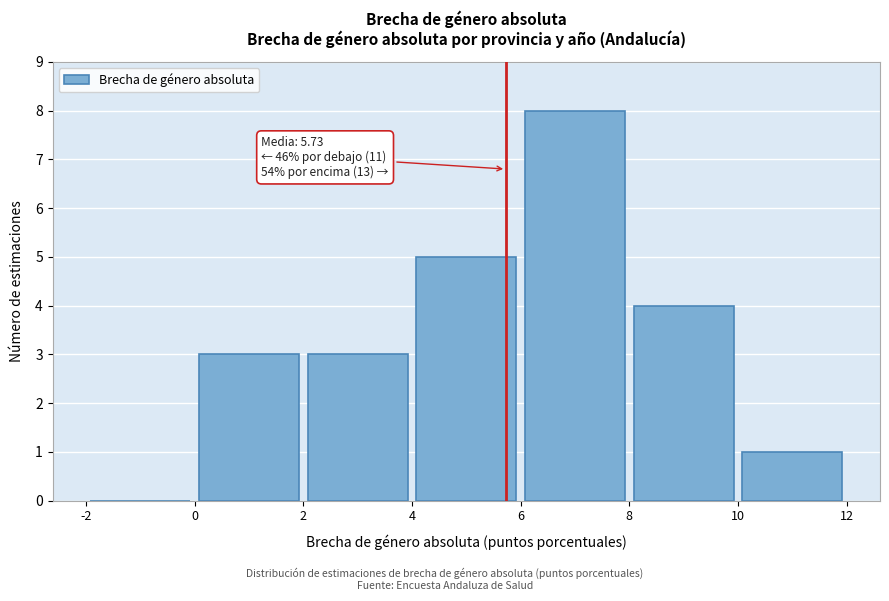

Over which range of the x-axis is the bar tallest?

6 to 8